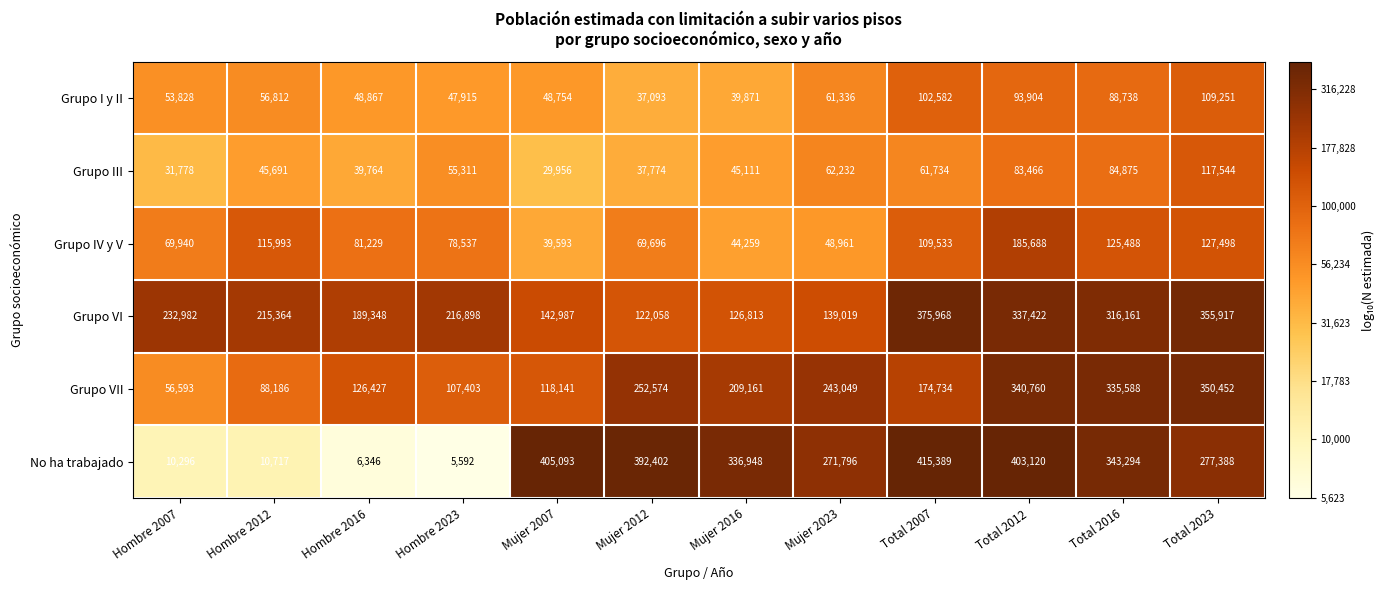

List the series in order of their peak value, highest first.

No ha trabajado, Grupo VI, Grupo VII, Grupo IV y V, Grupo III, Grupo I y II